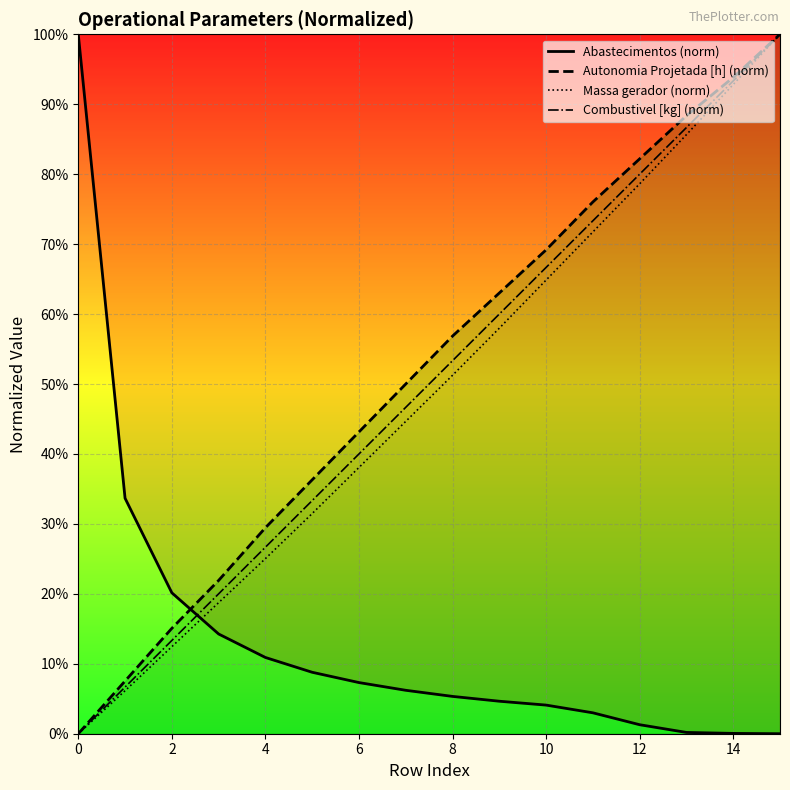

List the series in order of their peak value, highest first.

Abastecimentos (norm), Autonomia Projetada [h] (norm), Massa gerador (norm), Combustivel [kg] (norm)